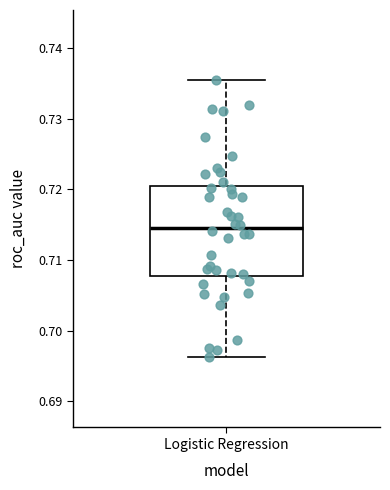

Read this box plot against the y-axis: the position of the median line, the range covered by the box, and the ends of both whiskers. The values are not printed on the chart, so give them approximately, as read against the axis.

median 0.715, box 0.708 to 0.720, whiskers 0.696 to 0.736